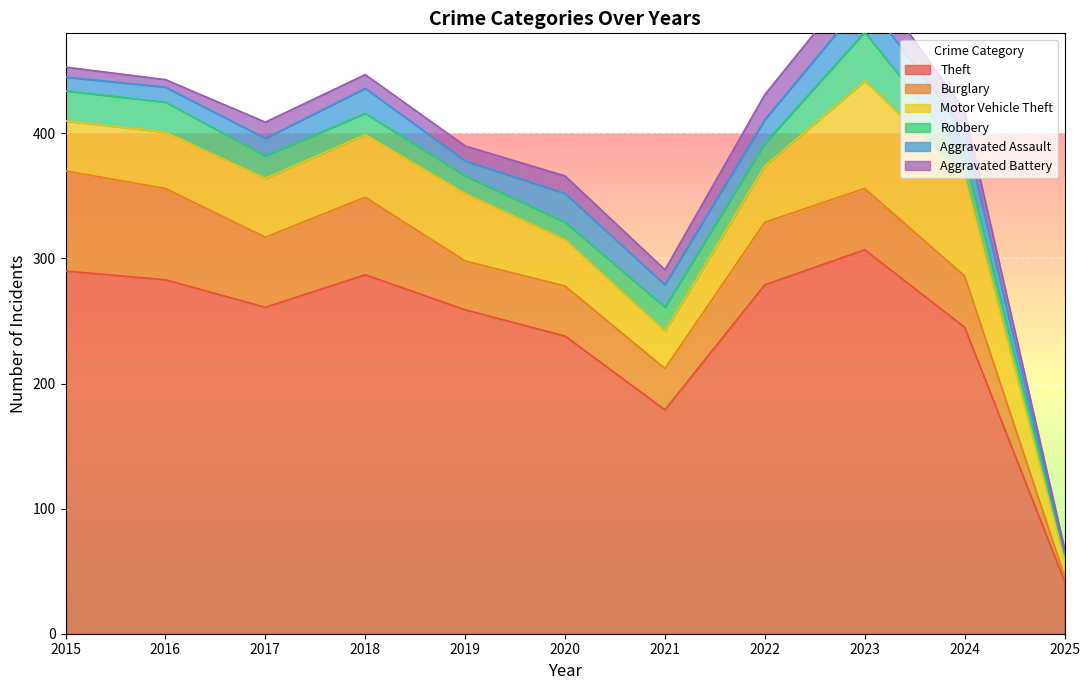

Where is Aggravated Assault nearest to the value 13?

2016